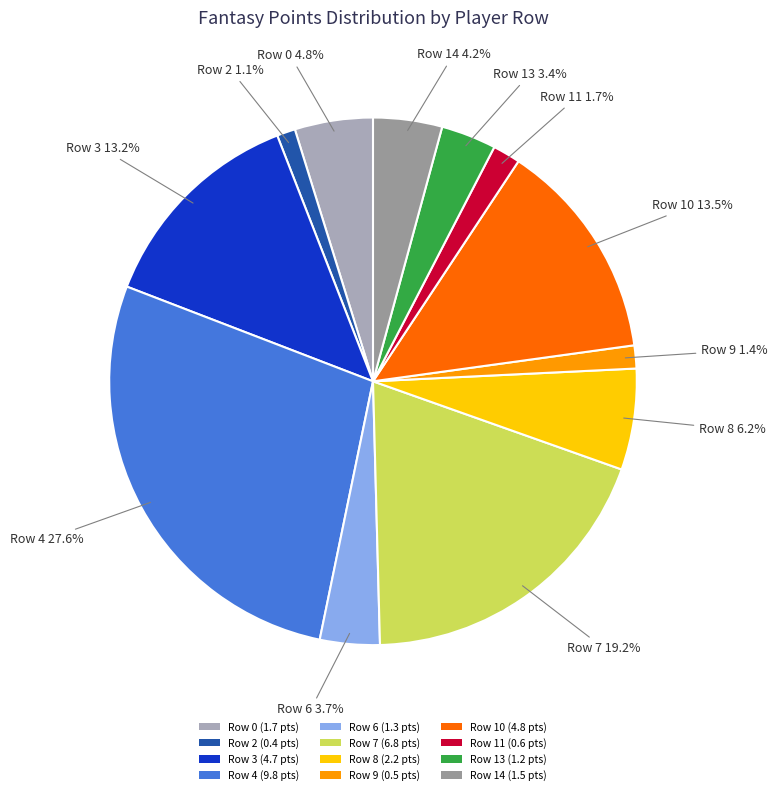

Between Row 10 and Row 0, which is larger?

Row 10